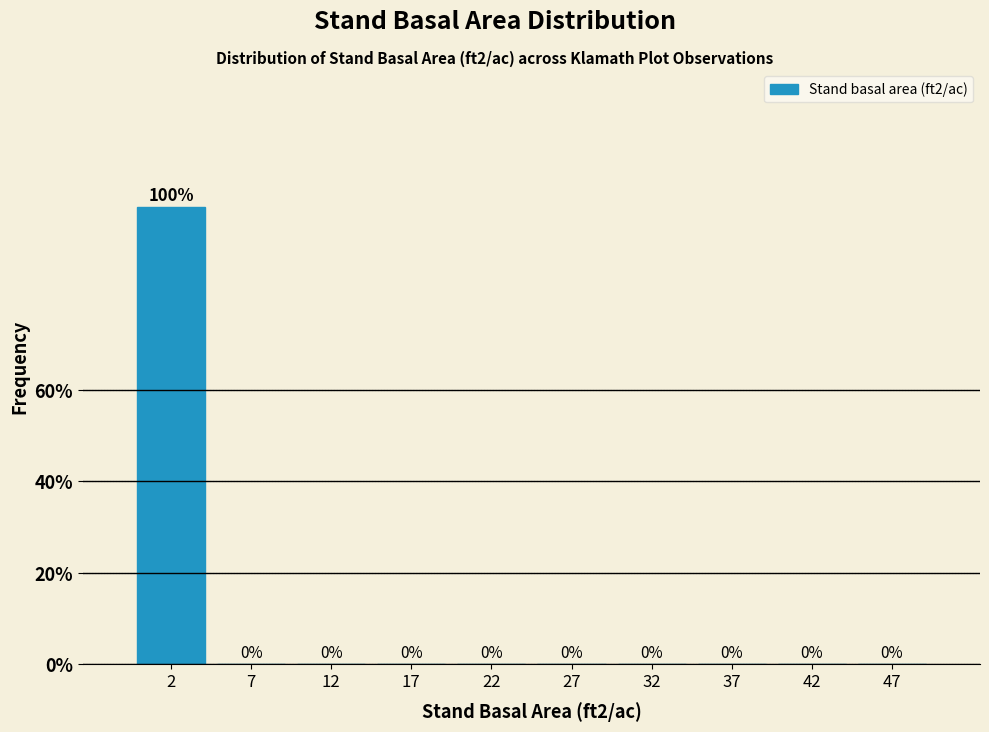

Over which range of the x-axis is the bar tallest?

0 to 5